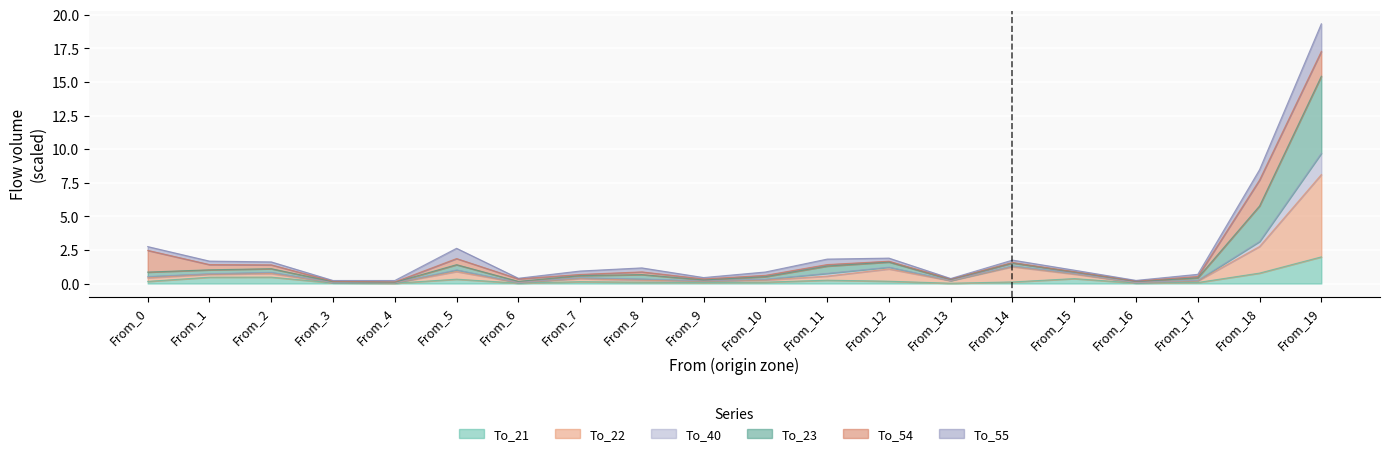

Rank the categories by To_40 value from highest to lowest.

From_19, From_18, From_14, From_12, From_5, From_2, From_15, From_11, From_1, From_0, From_7, From_8, From_10, From_17, From_13, From_9, From_16, From_6, From_3, From_4